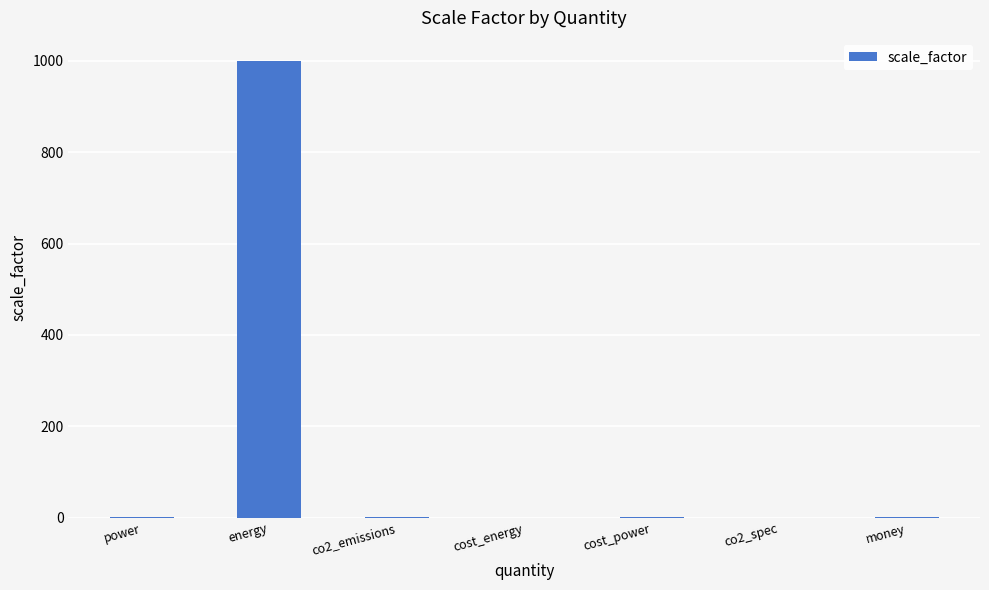

What is the sum of all values?

1004.0